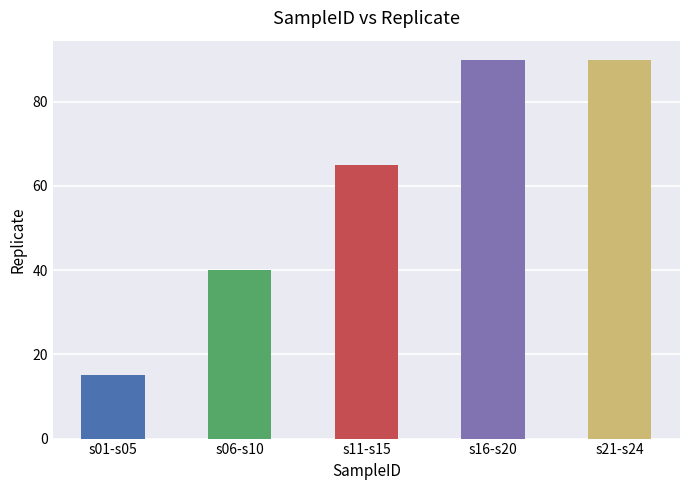

What is the value of the 1st bar from the left?

15